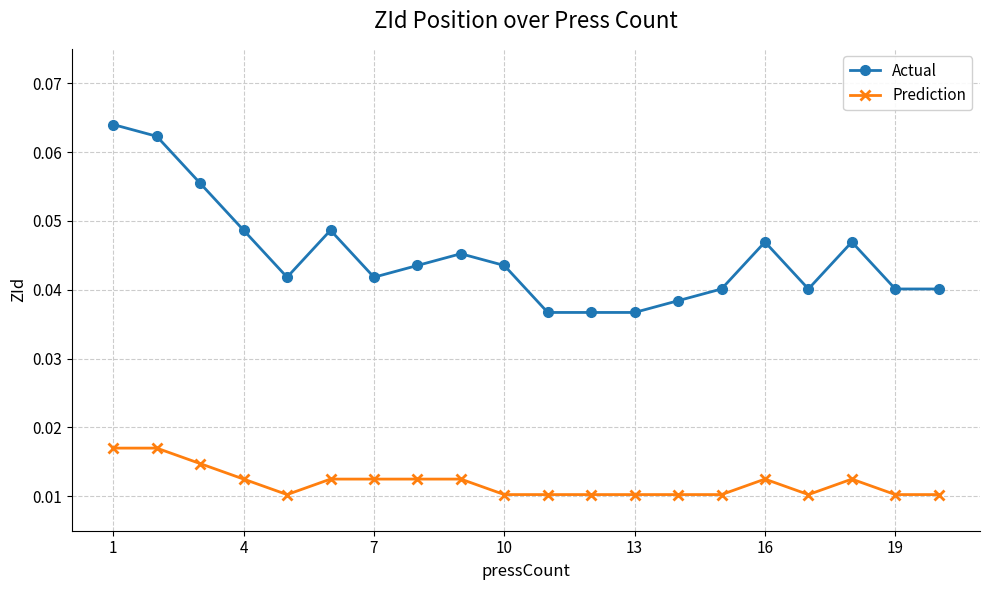

How many Prediction values are between 0 and 1?

20